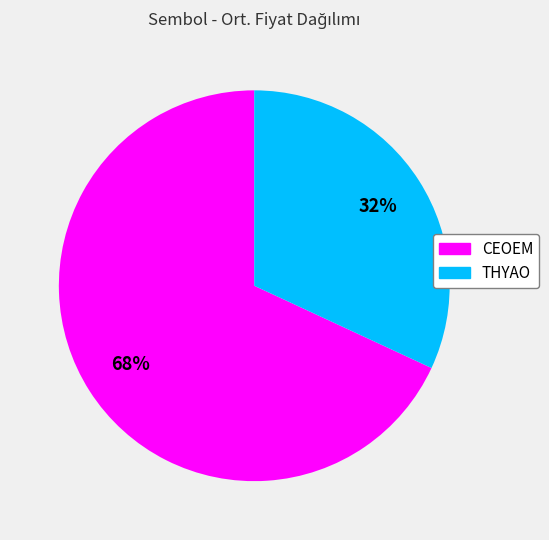

What percentage is the CEOEM slice, to the nearest percent?

68%